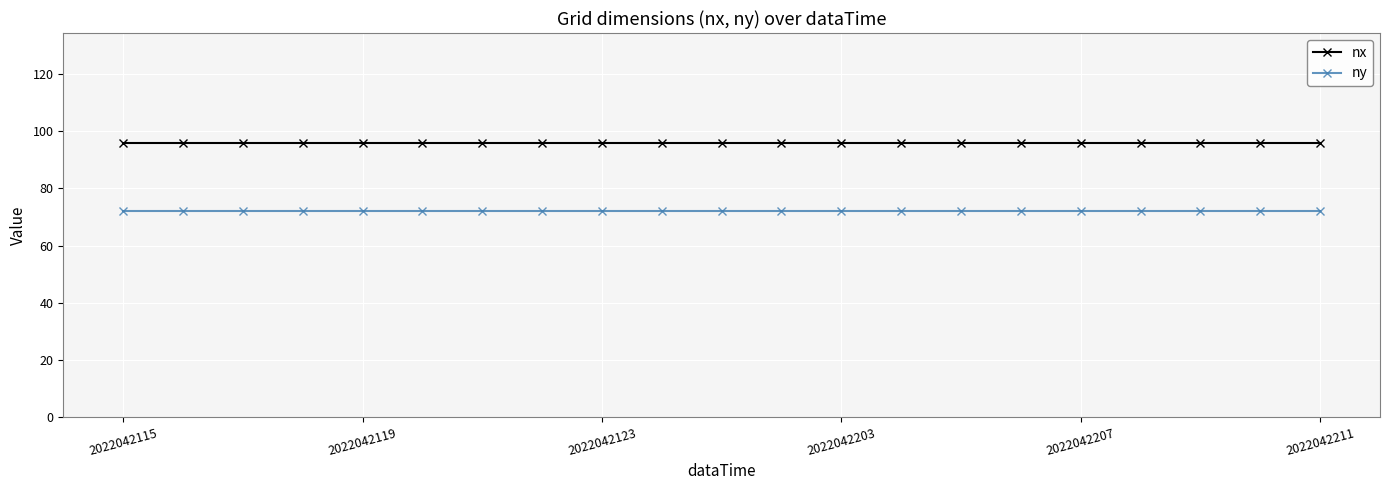

What is the average value of the nx series?

96